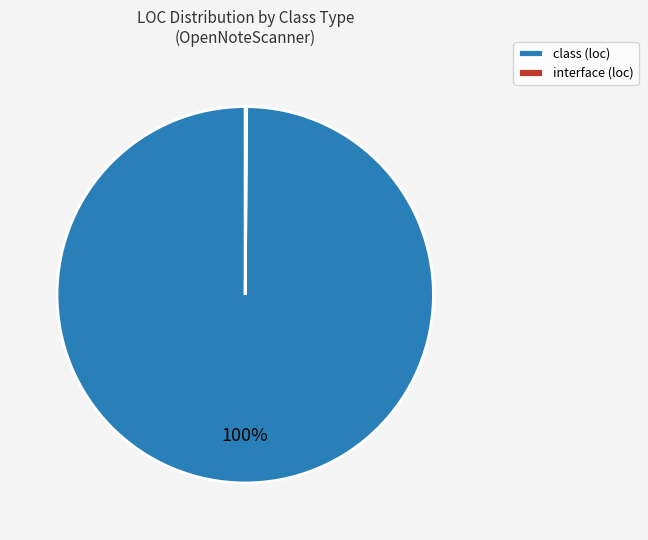

What is the largest slice in the pie chart?

class (loc)